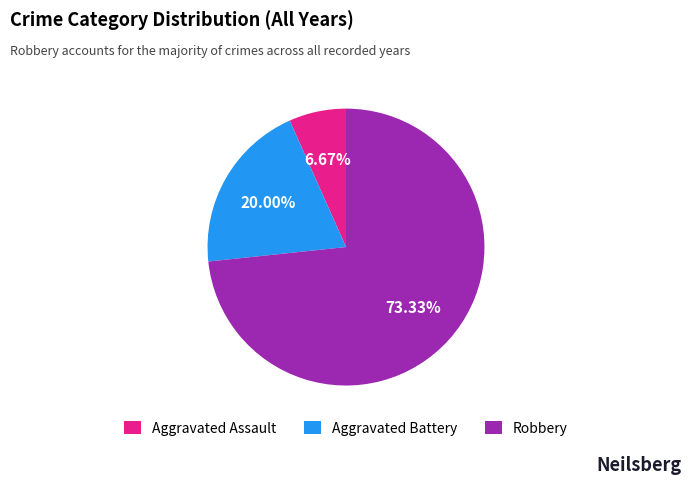

Is there any slice that represents more than half of the pie?

Yes